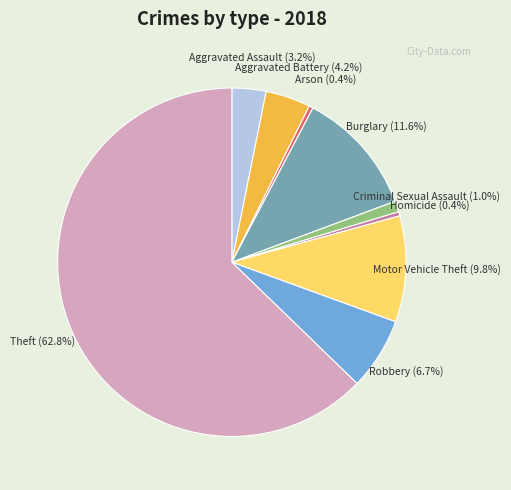

To the nearest percent, what percentage of the pie is Aggravated Assault?

3%